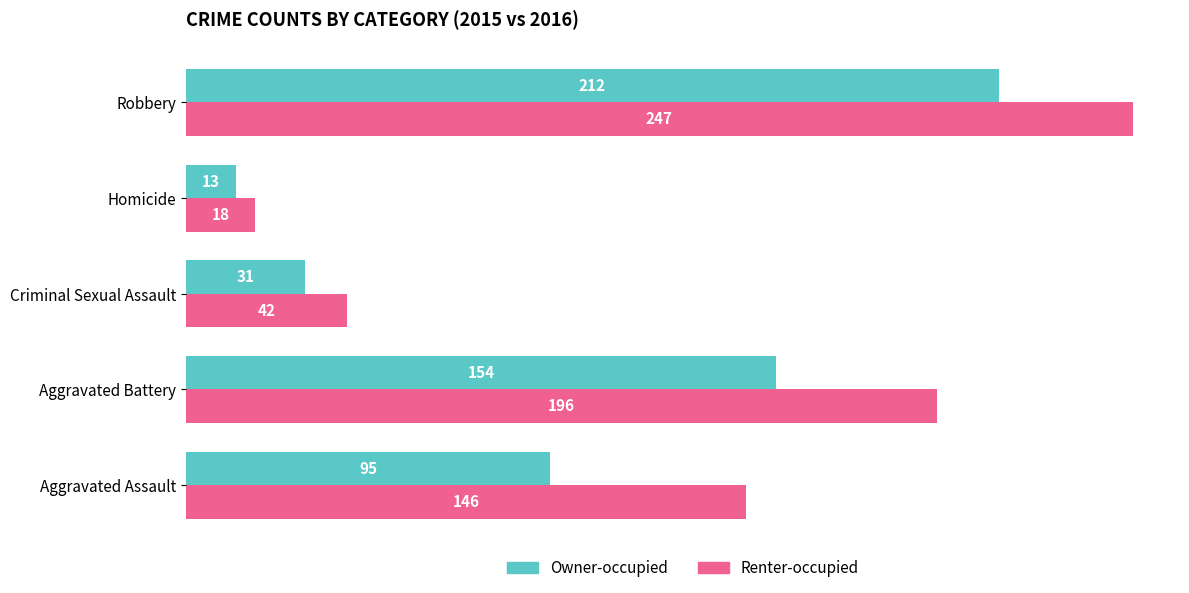

Is it true that Renter-occupied equals 70 at Criminal Sexual Assault?

False